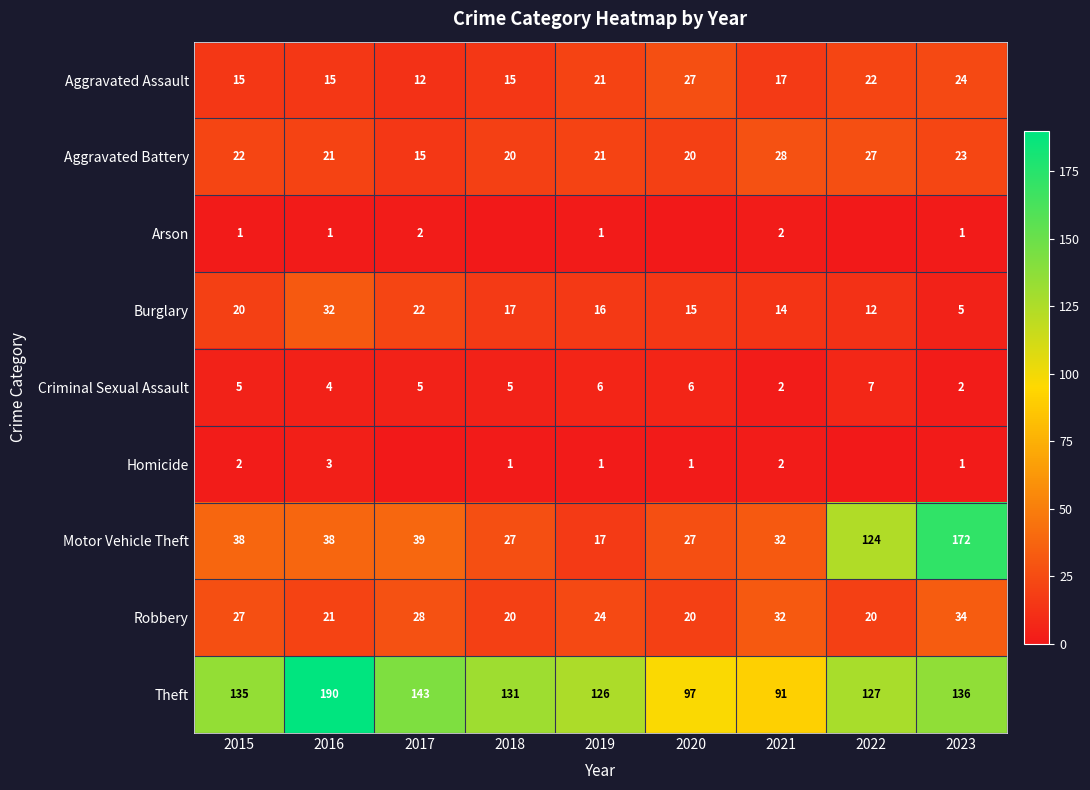

True or false: Burglary has a value of 22 at 2017.

True